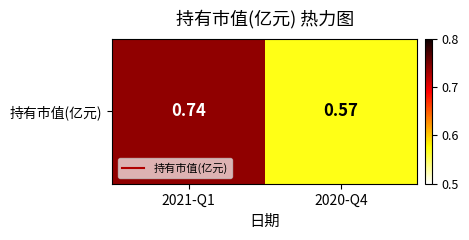

True or false: the data shows 0.8 at 2020-Q4.

False